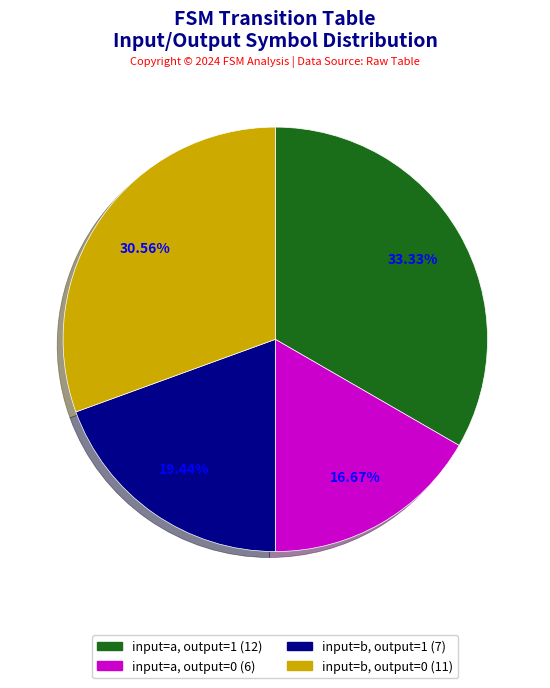

To the nearest percent, what percentage of the pie is input=b, output=1?

19%